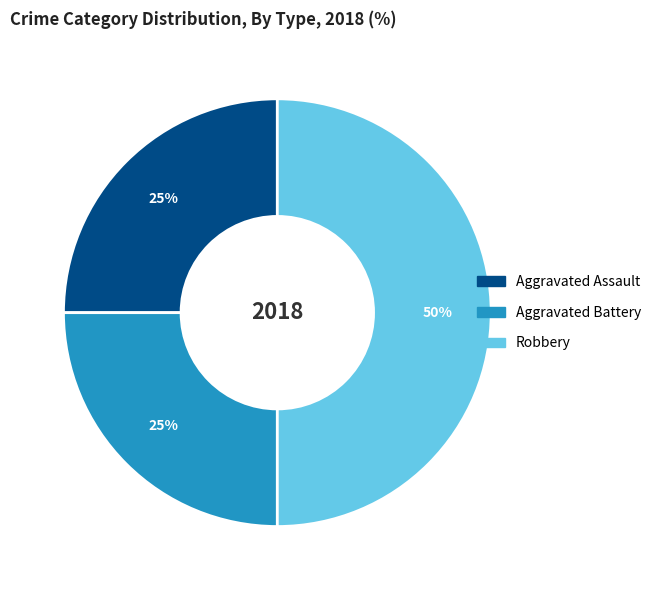

Between Robbery and Aggravated Battery, which is larger?

Robbery